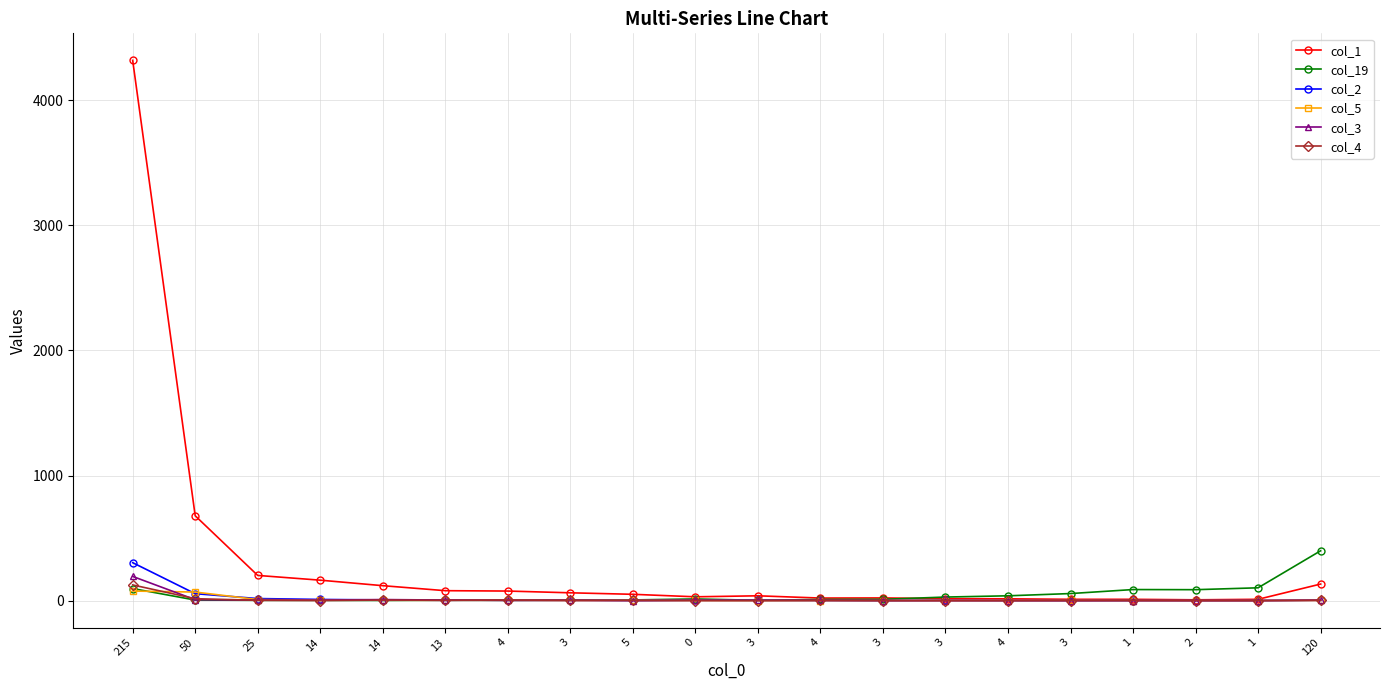

How many intersections are there between col_4 and col_5?

4